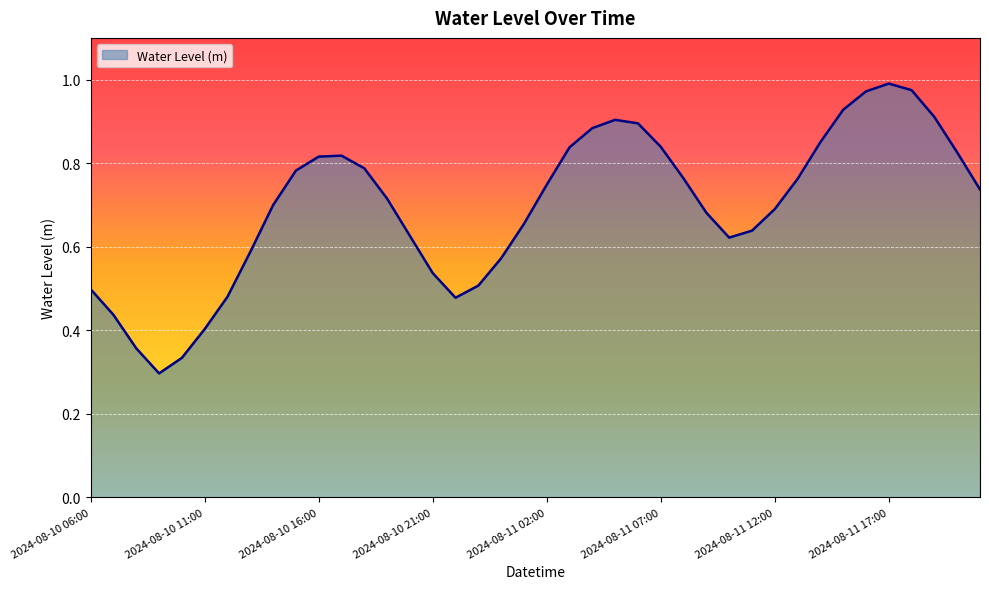

Does the chart have visible grid lines?

Yes